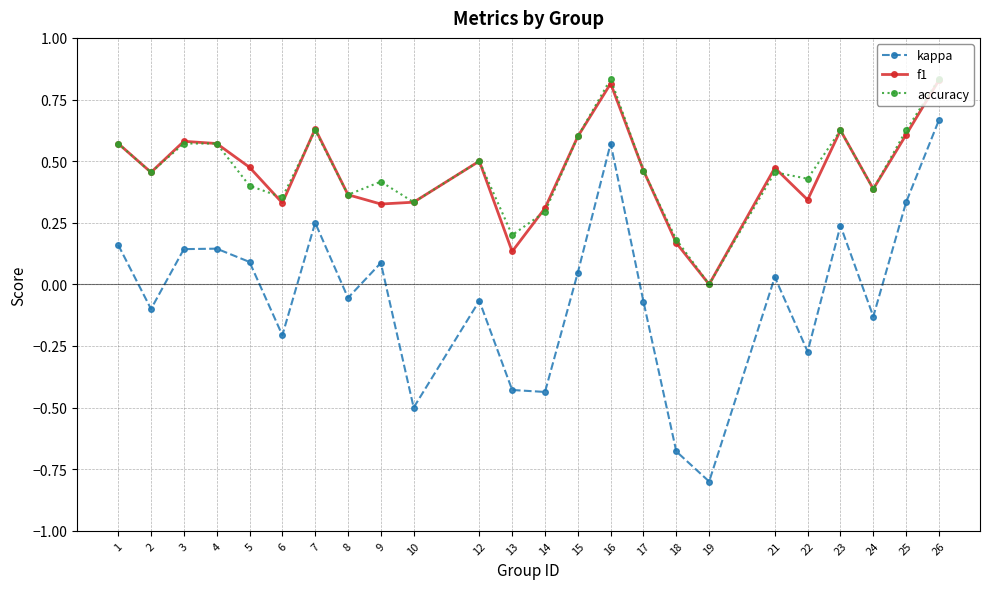

Is the value of accuracy at 22 greater than the value of f1 at 6?

Yes